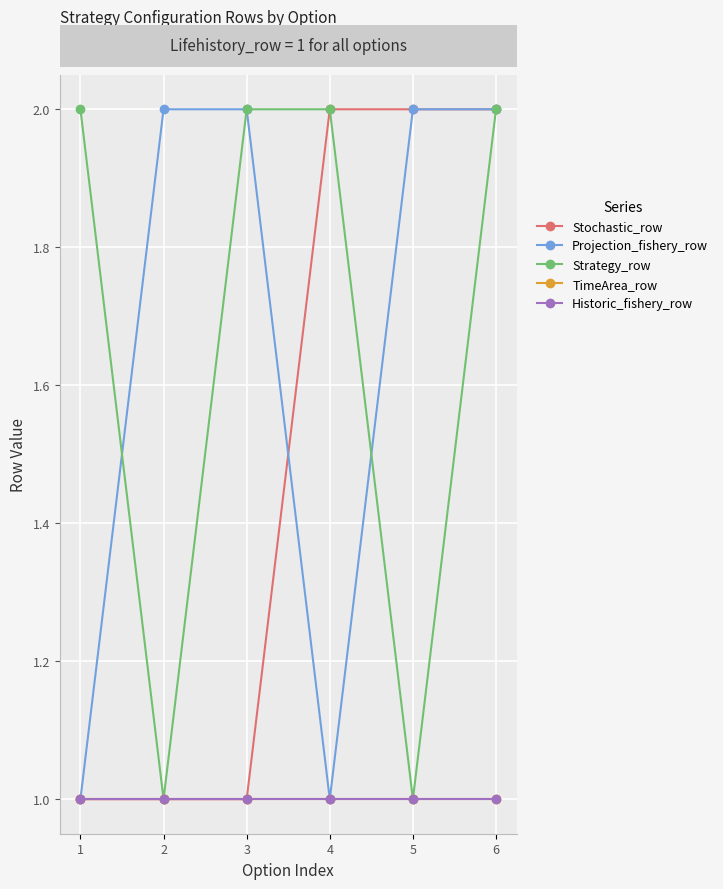

True or false: TimeArea_row and Projection_fishery_row intersect in this chart.

False